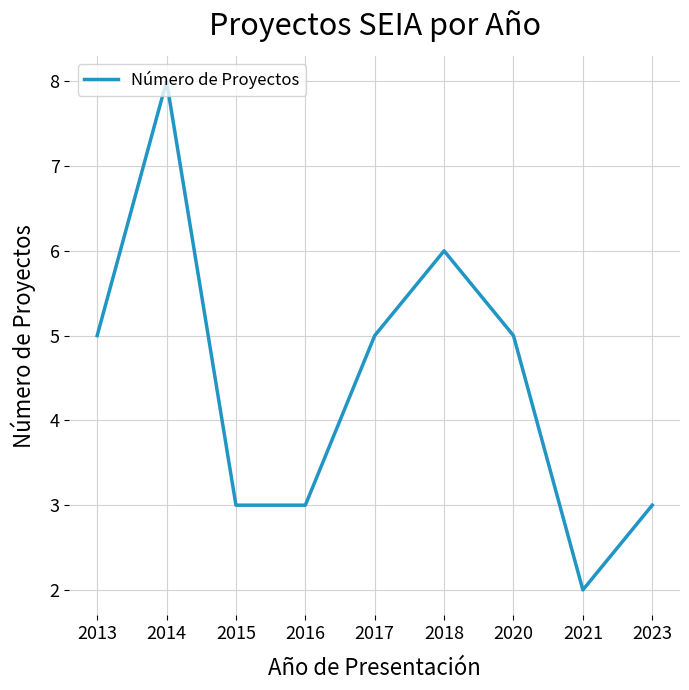

What is the smallest value displayed?

2